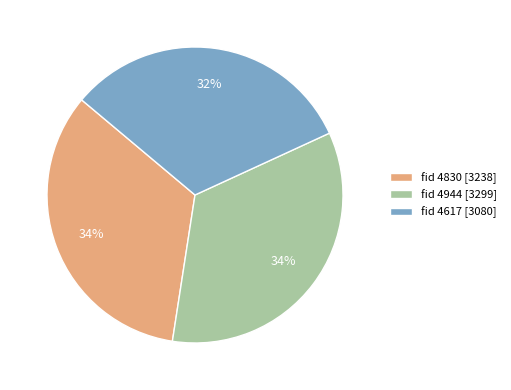

What is the smallest slice in the pie chart?

fid 4617 [3080]